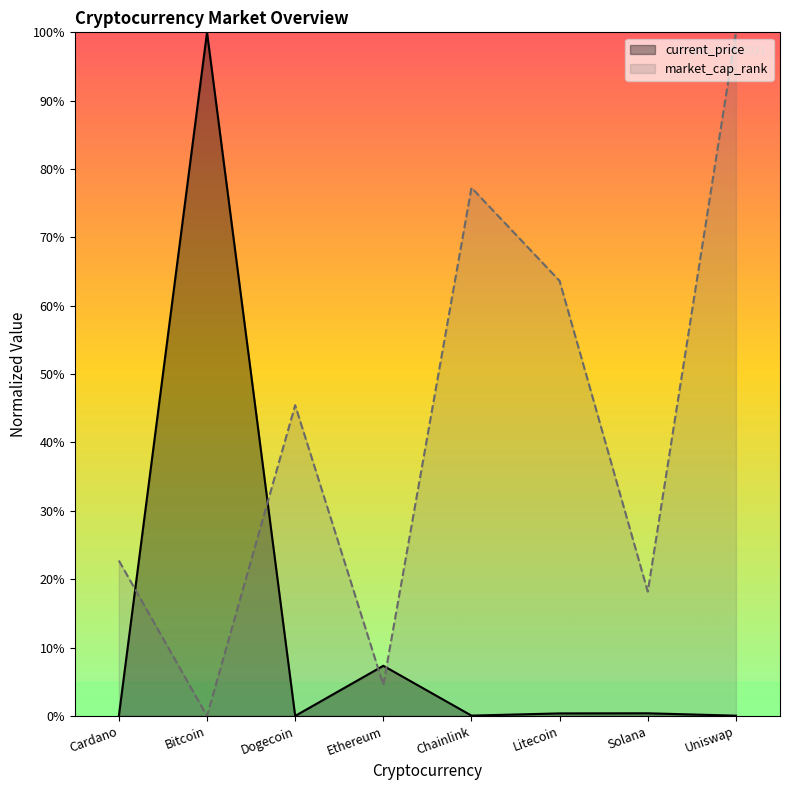

At which category does market_cap_rank reach its first local valley?

Bitcoin